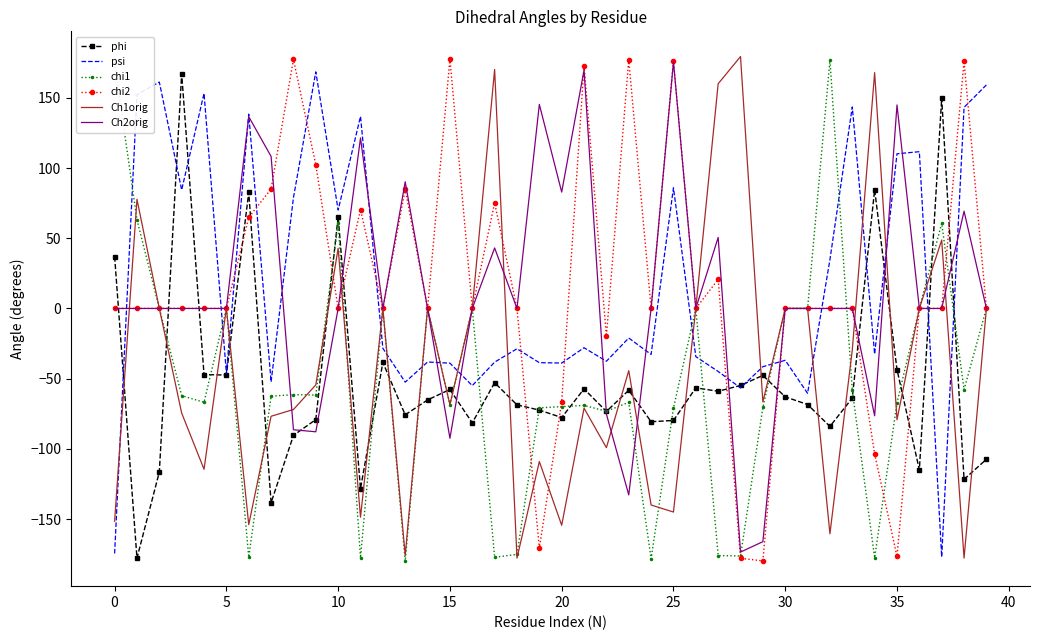

How many values in the chi2 series are below 0?

7